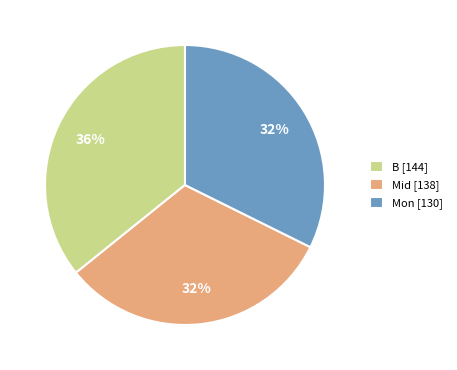

Is there a majority slice in this chart?

No